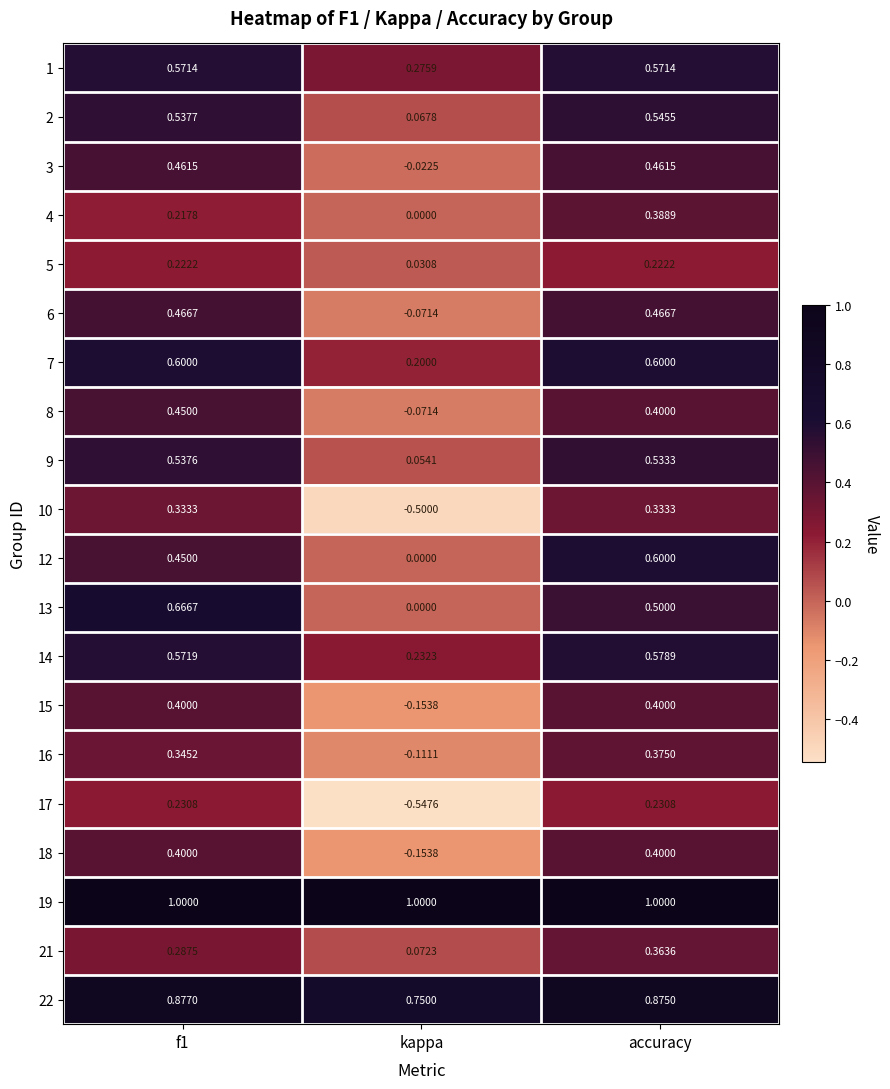

Which category has the highest value in the 16 series?

accuracy